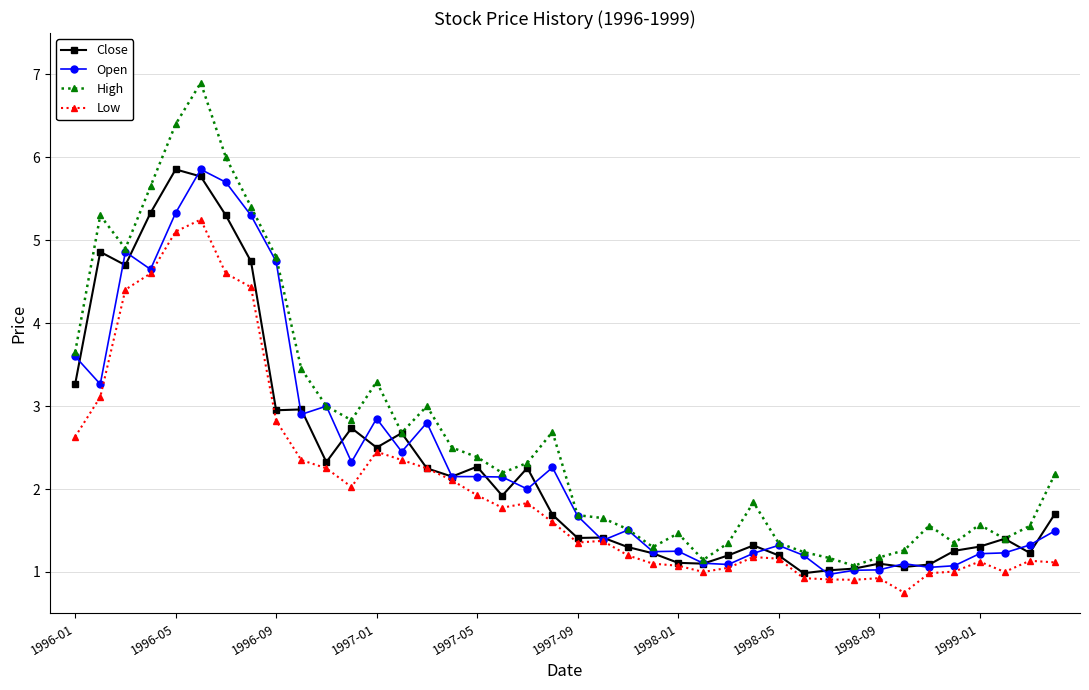

What is the minimum value shown in the chart?

0.8